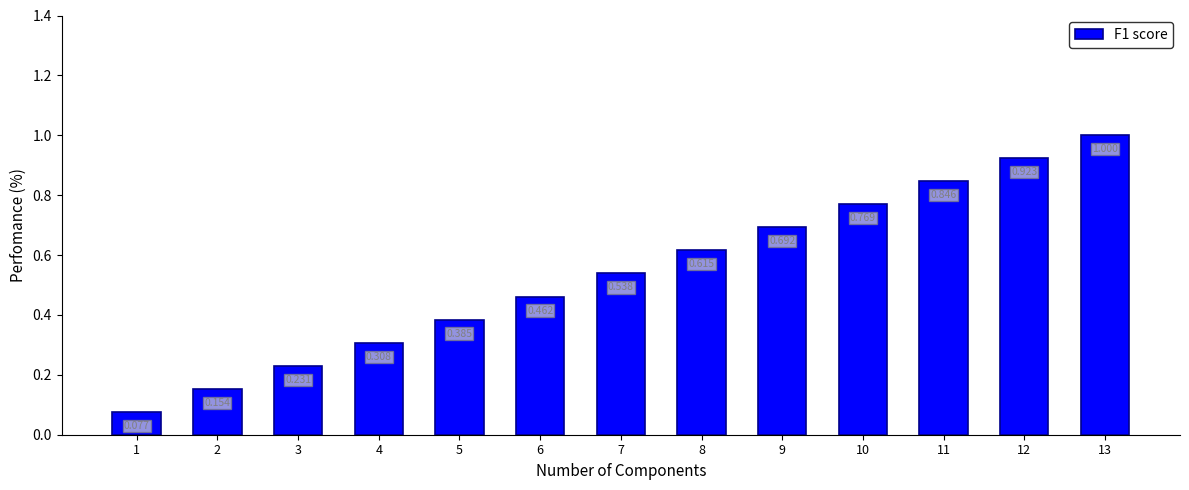

Reading right to left, extract all data points from this chart.

13=1.0	12=0.9	11=0.8	10=0.8	9=0.7	8=0.6	7=0.5	6=0.5	5=0.4	4=0.3	3=0.2	2=0.2	1=0.1